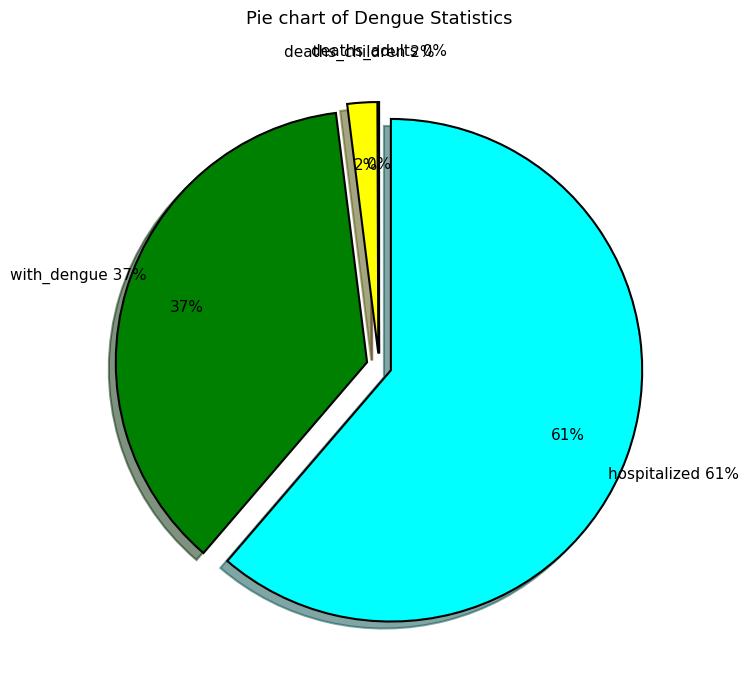

To the nearest percent, what percentage of the pie is deaths_children?

2%